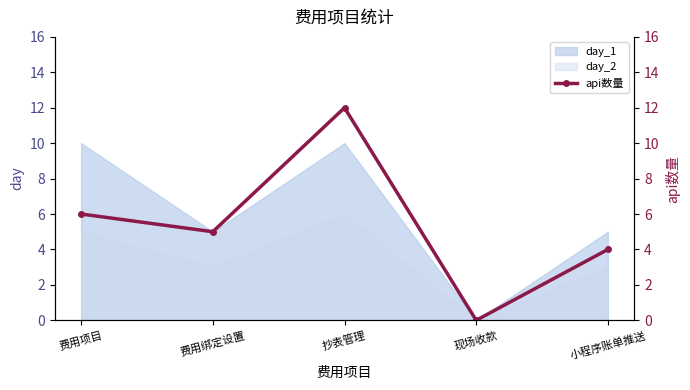

The chart shows a value of 0 at 现场收款. True or false?

True